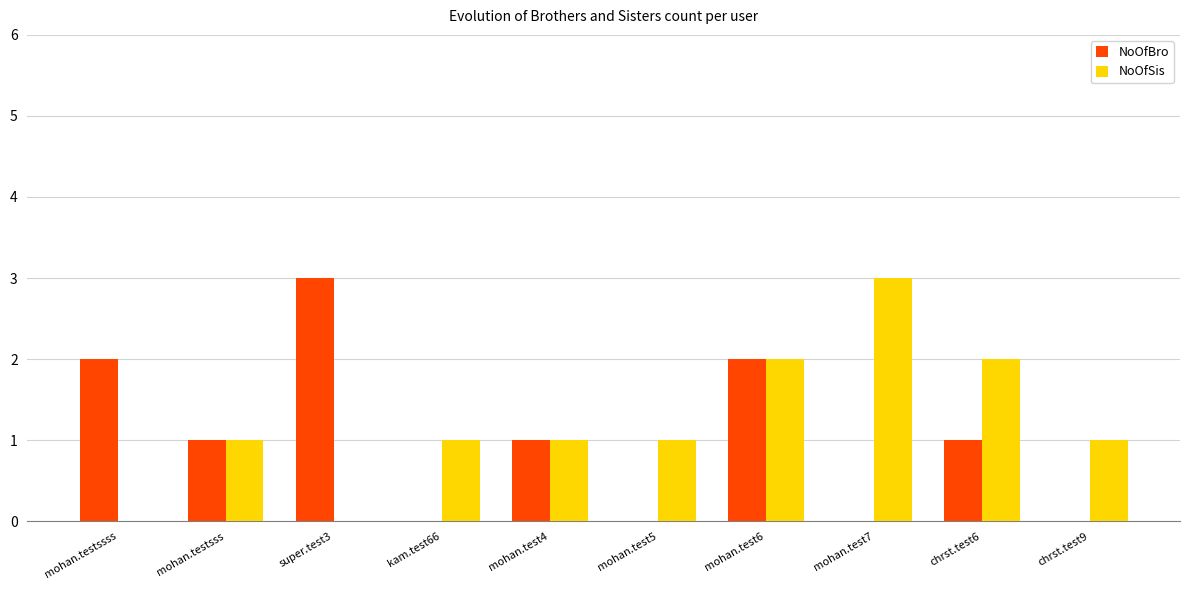

How many data points does each series have?

10